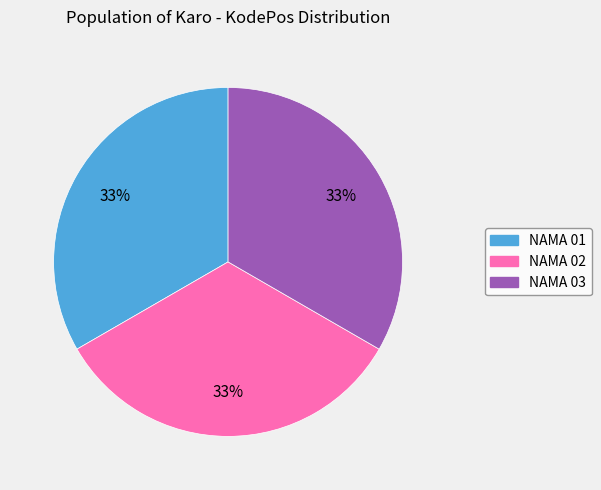

Do NAMA 03 and NAMA 02 together represent more than half of the pie?

Yes